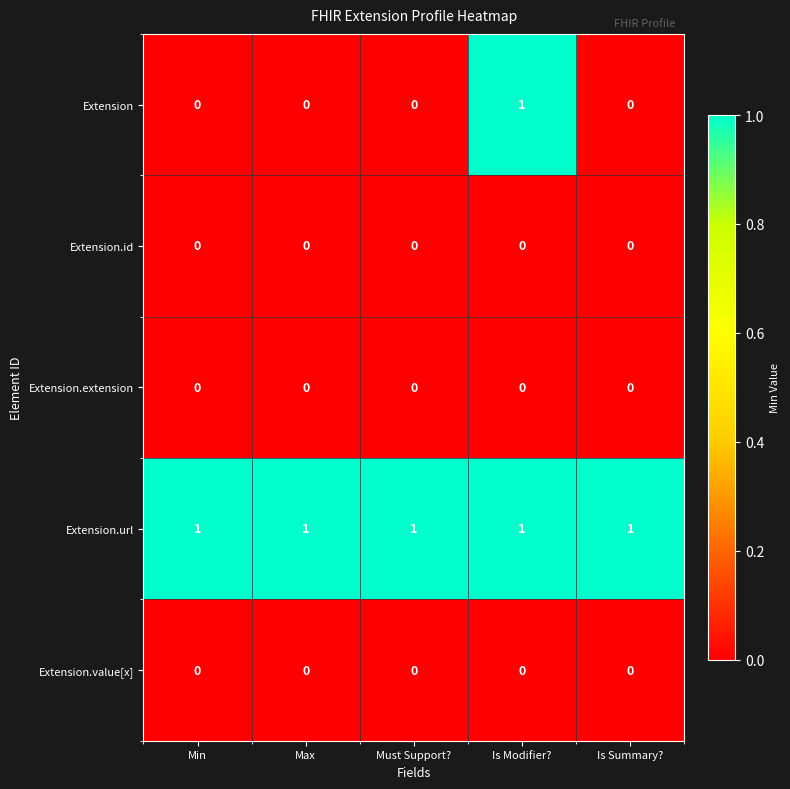

Reading left to right, what are all the values shown in this chart?

Extension: 0	0	0	1	0
Extension.id: 0	0	0	0	0
Extension.extension: 0	0	0	0	0
Extension.url: 1	1	1	1	1
Extension.value[x]: 0	0	0	0	0